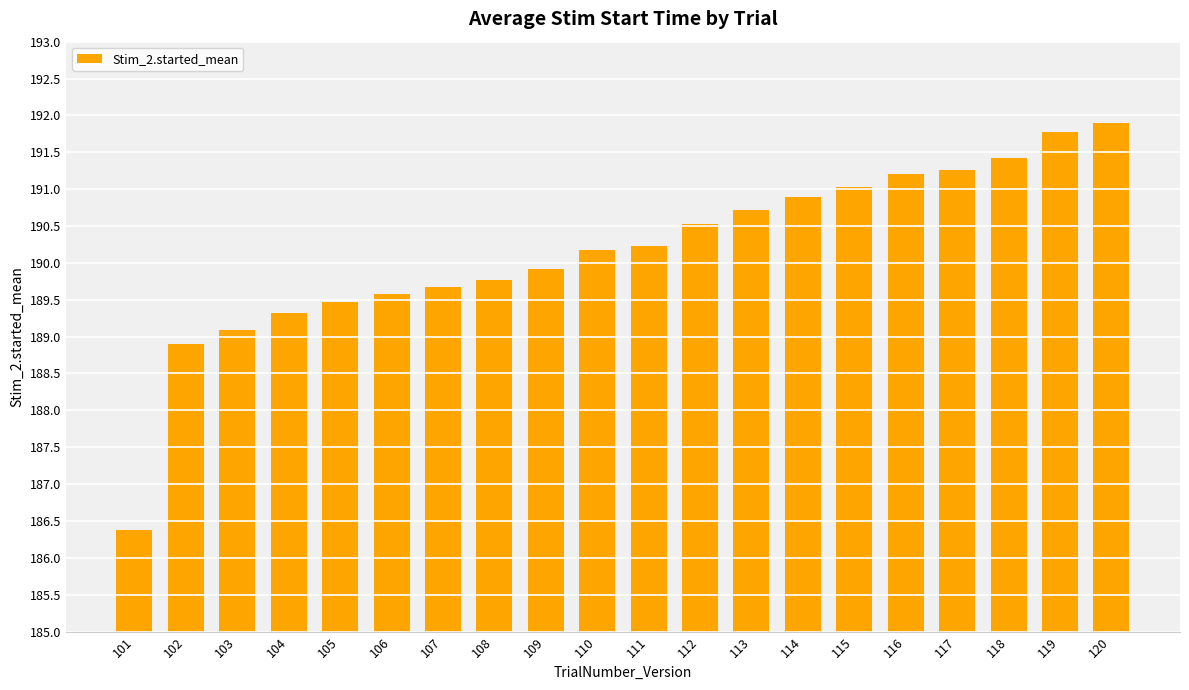

How many data points does each series have?

20